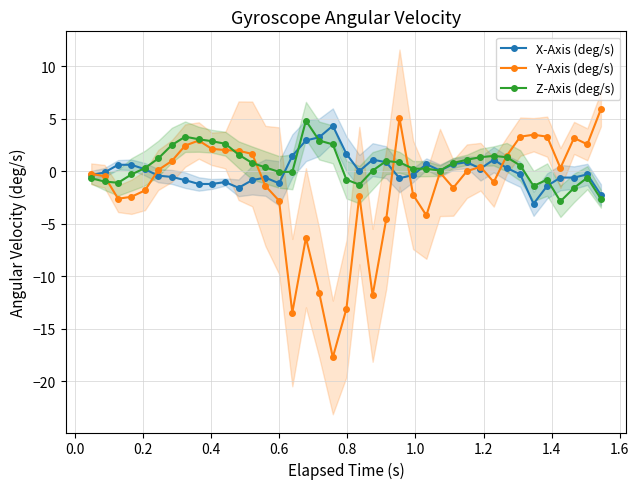

True or false: Z-Axis (deg/s) has more than 0 interior local peaks.

True